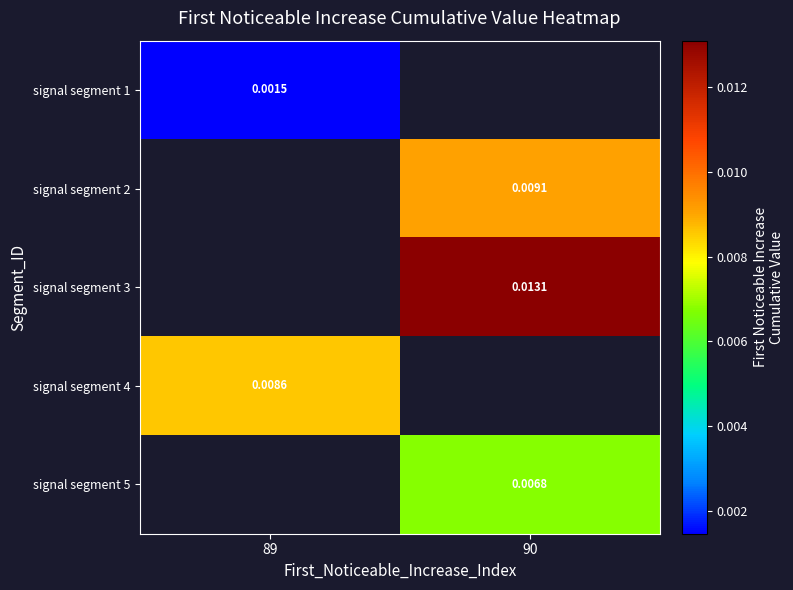

Is the value of signal segment 1 at 89 greater than the value of signal segment 4 at 89?

No